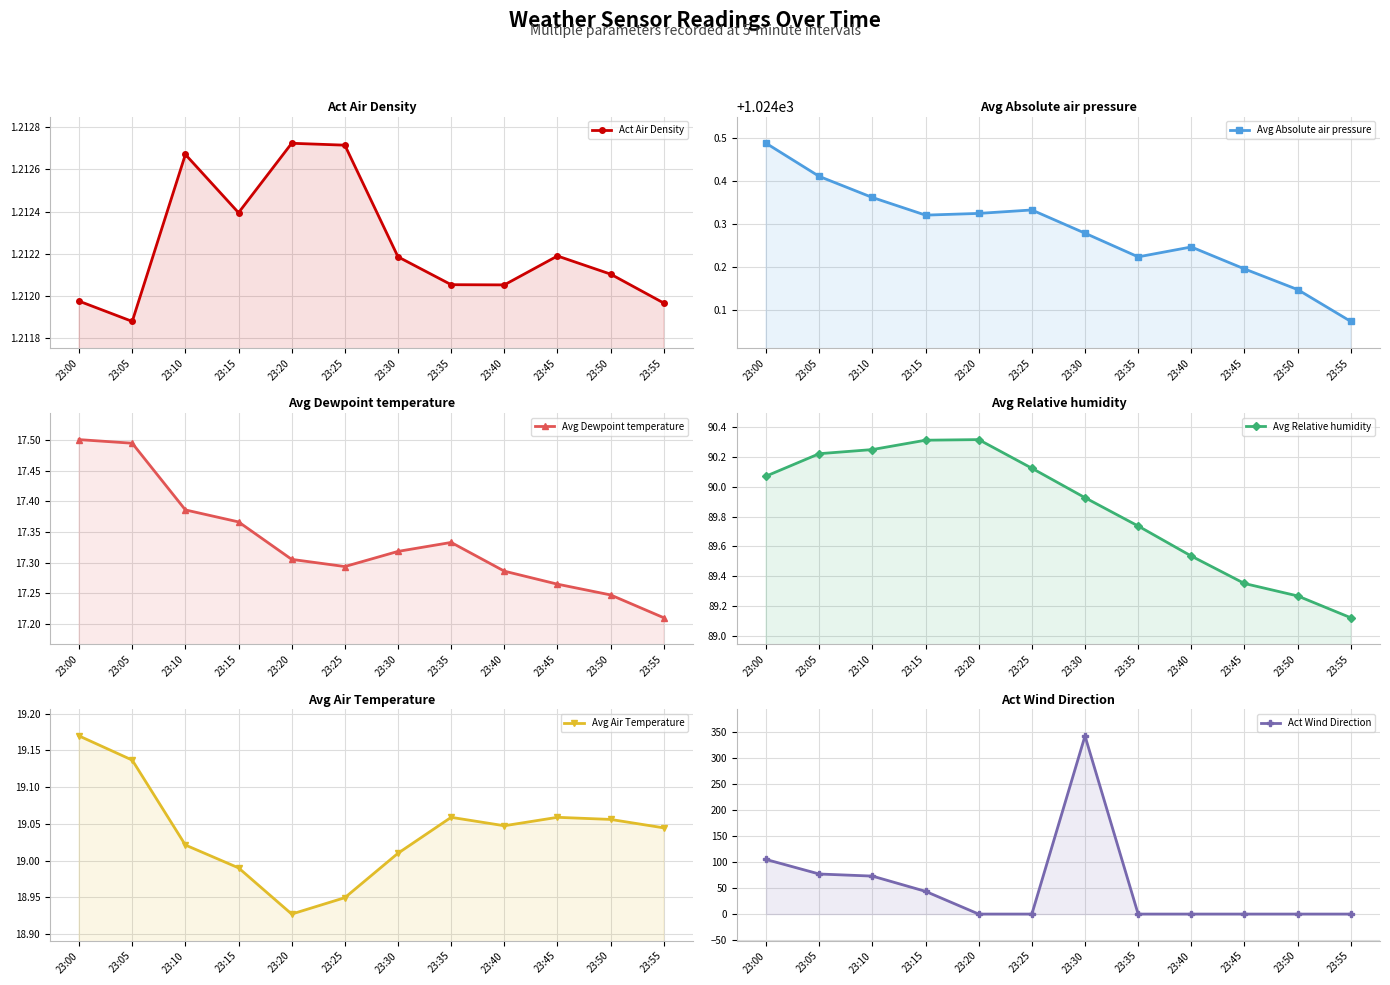

What is the value of the Avg Relative humidity point at the 7th from the left?

89.9